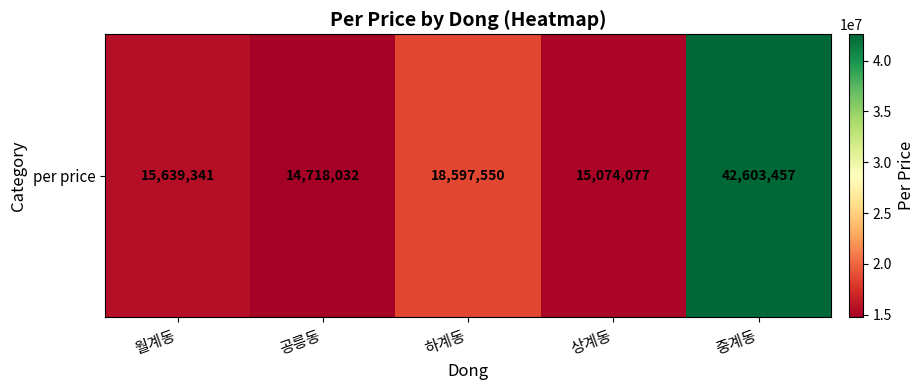

What is the difference between the maximum and minimum values?

27885425